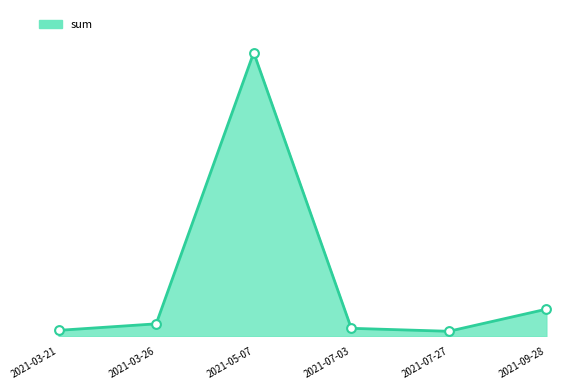

What is the change in value from 2021-03-26 to 2021-09-28?

+10.1